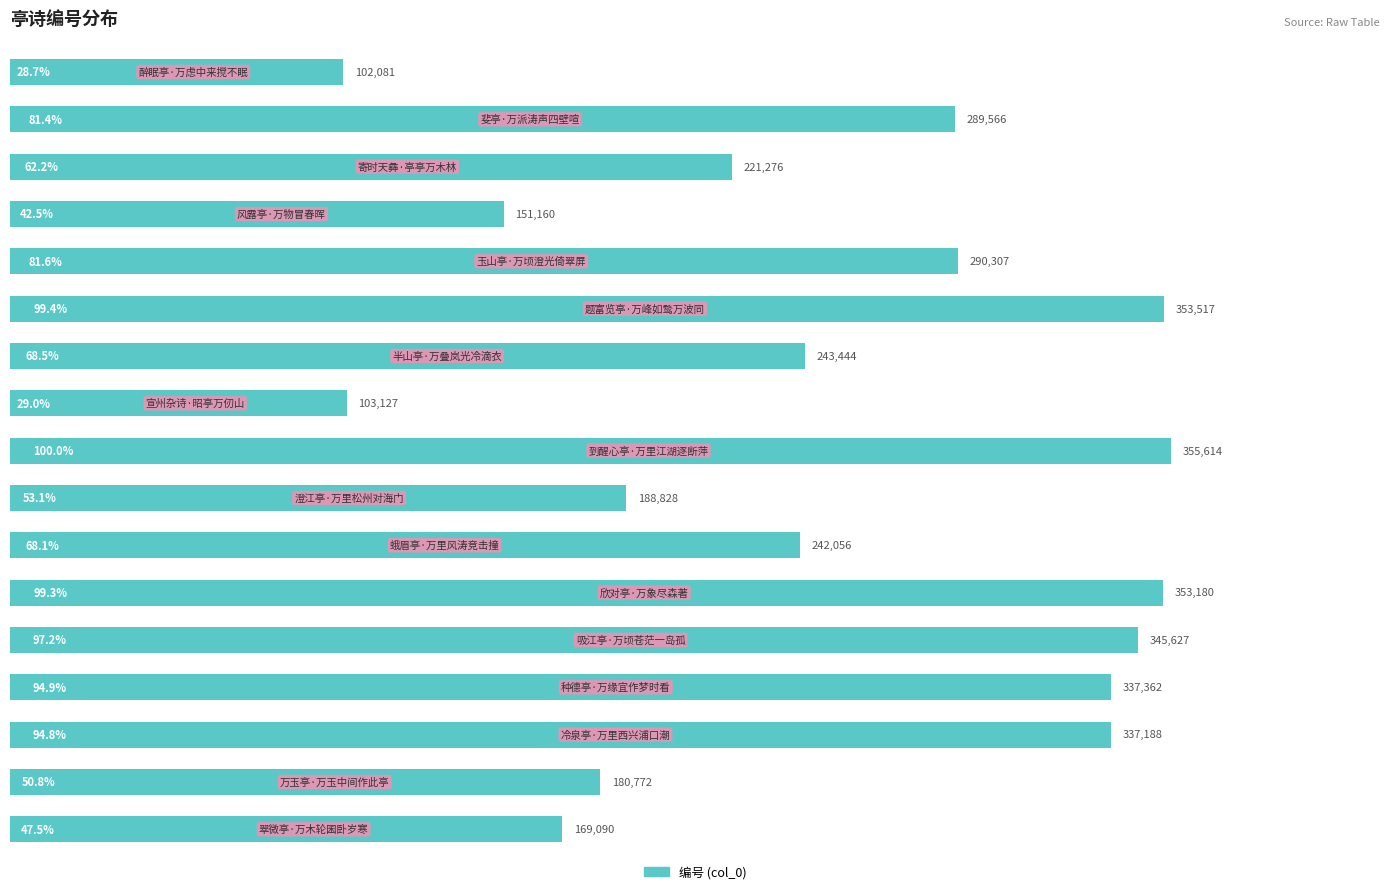

What is the value of the 13th bar from the top?

345627